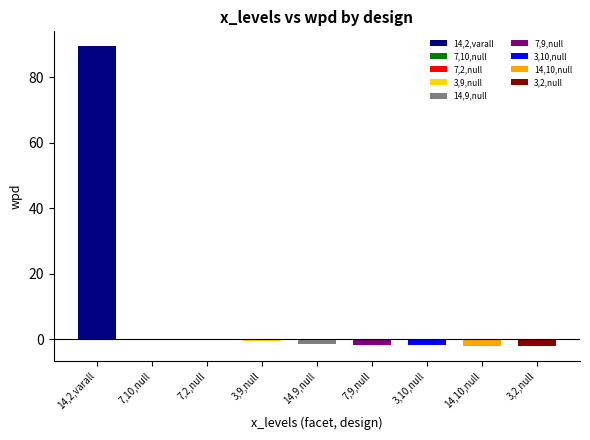

What is the difference between the second highest and minimum values?

1.9